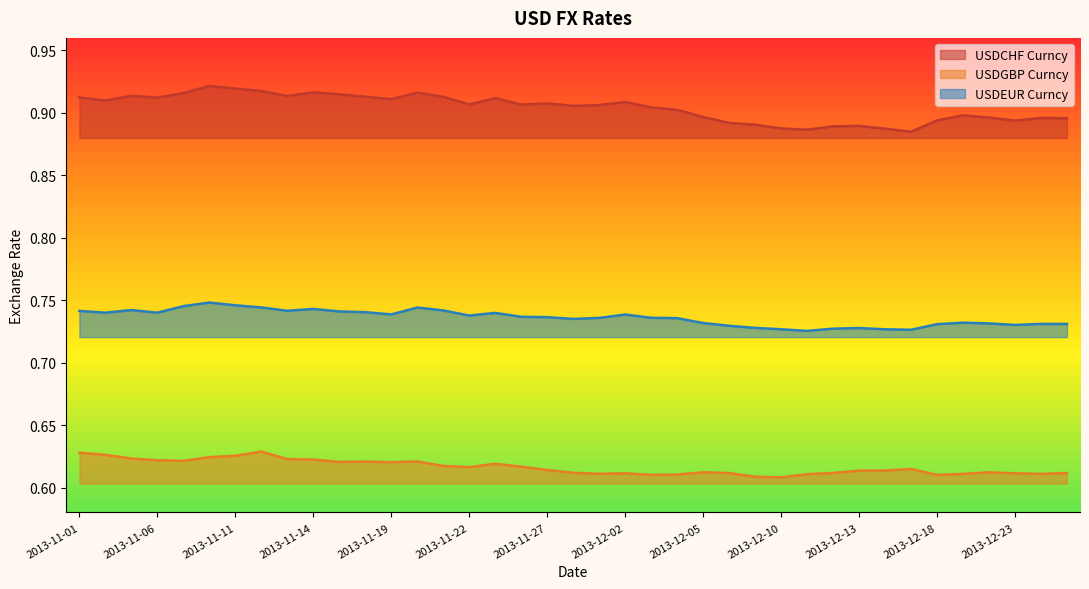

What is the label of the 37th point from the right?

2013-11-05